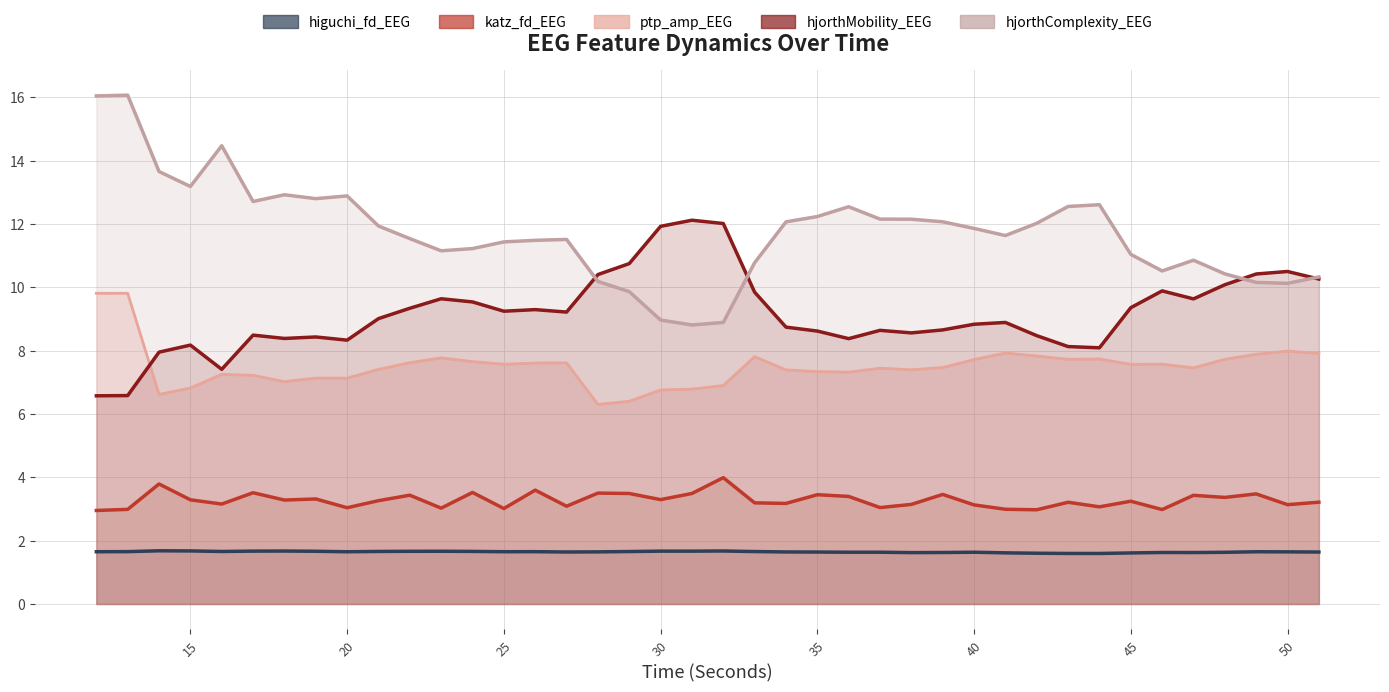

At which label is katz_fd_EEG closest to 3?

41